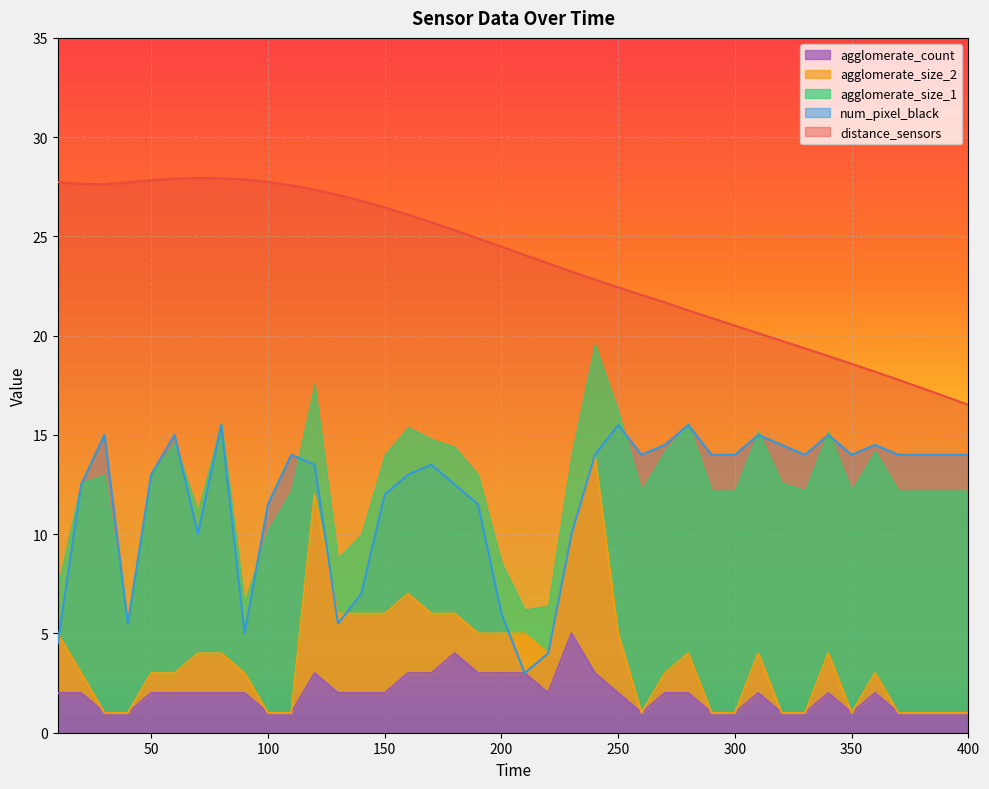

Where does the num_pixel_black series first go above 14?

30